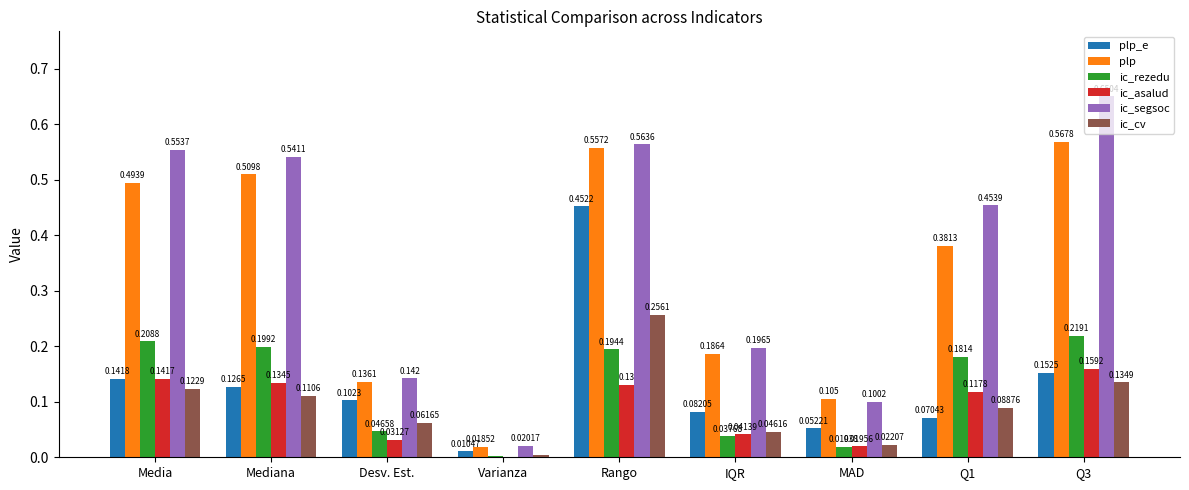

Is the value of ic_cv at Mediana greater than the value of ic_rezedu at Media?

No